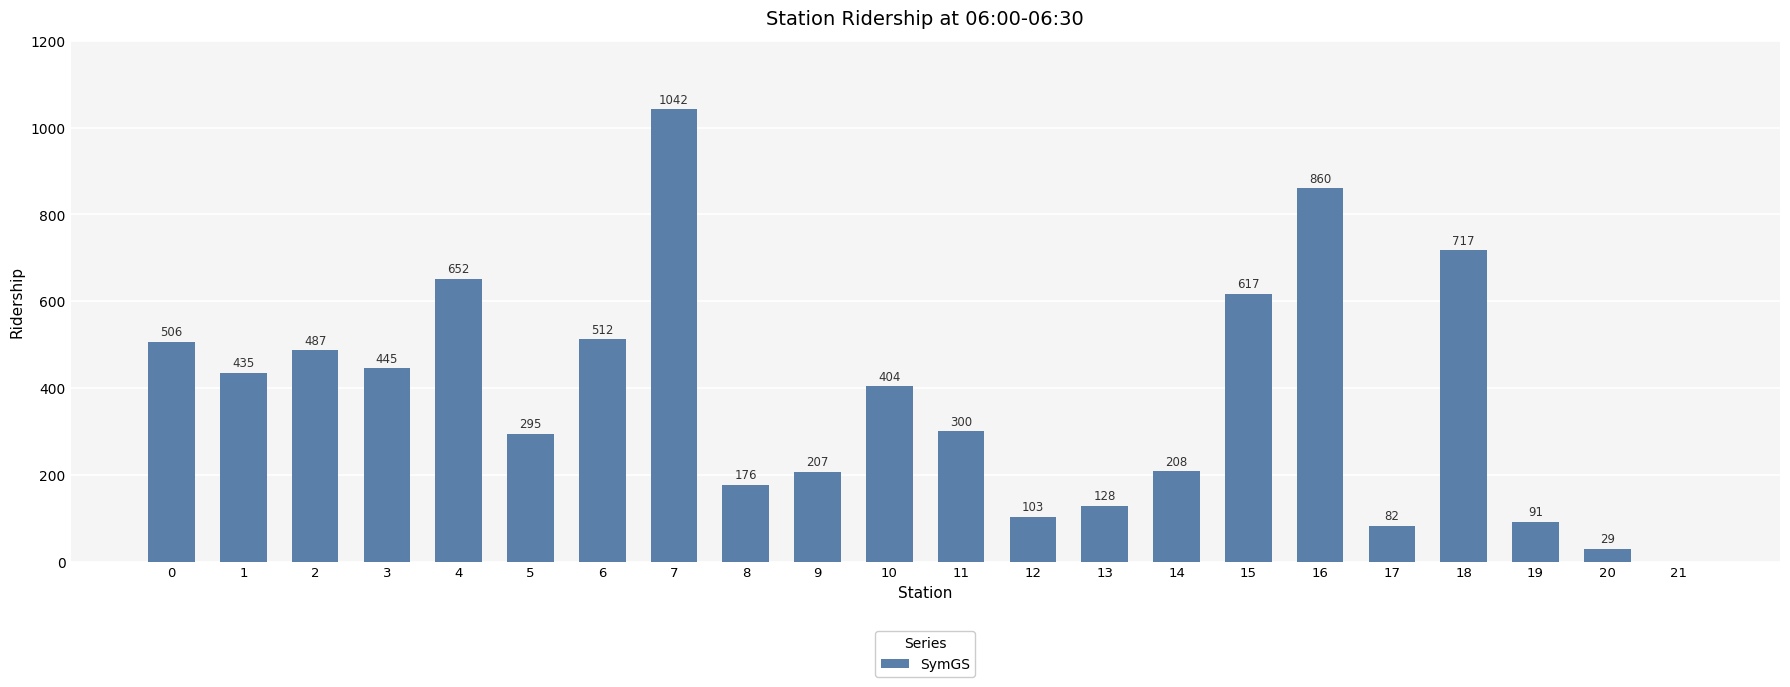

At which category does the chart reach its peak across all series?

7